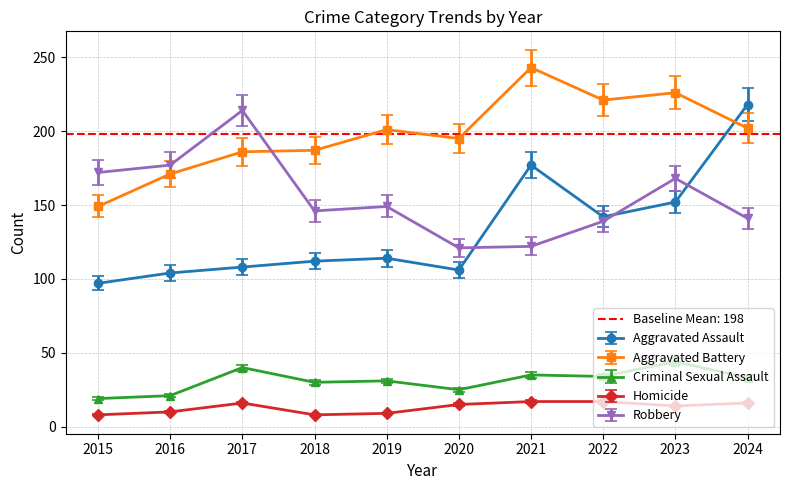

What is the value of the Homicide point at the 1st from the left?

8